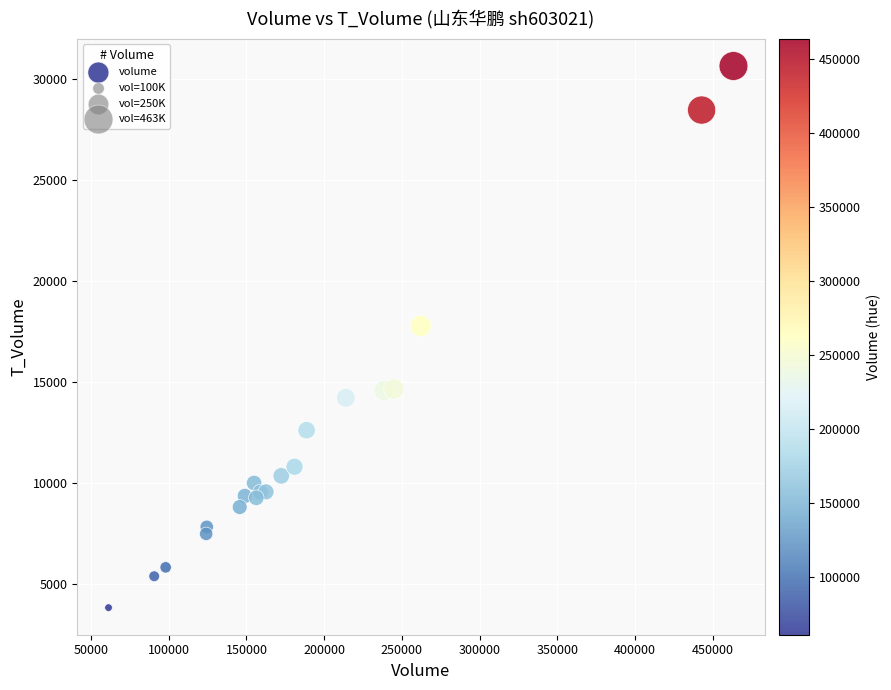

What Y value in the scatter plot is closest to 17241?

17784